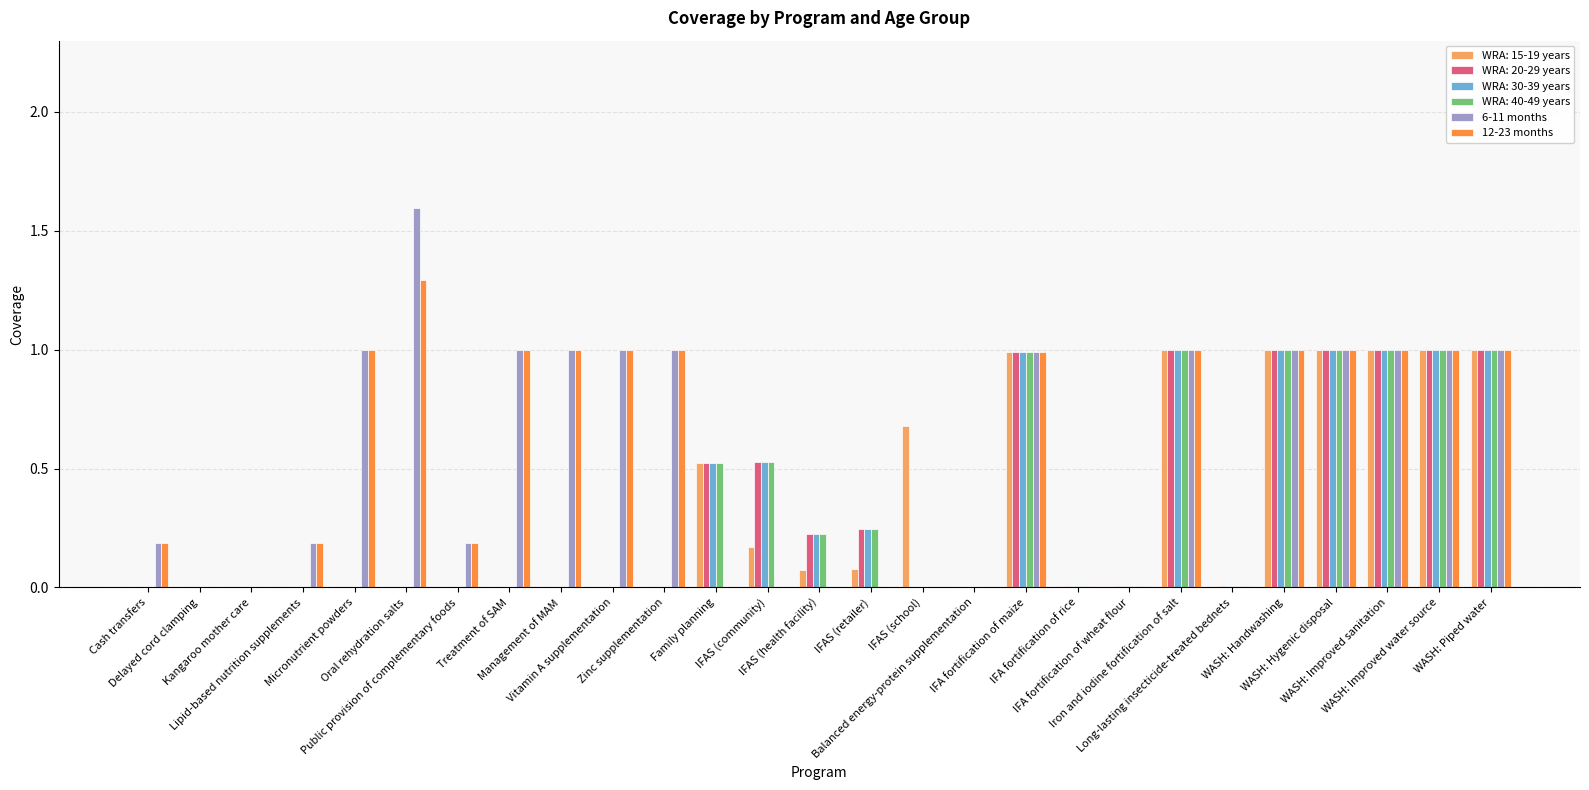

What is the sum of all 12-23 months values?

13.9